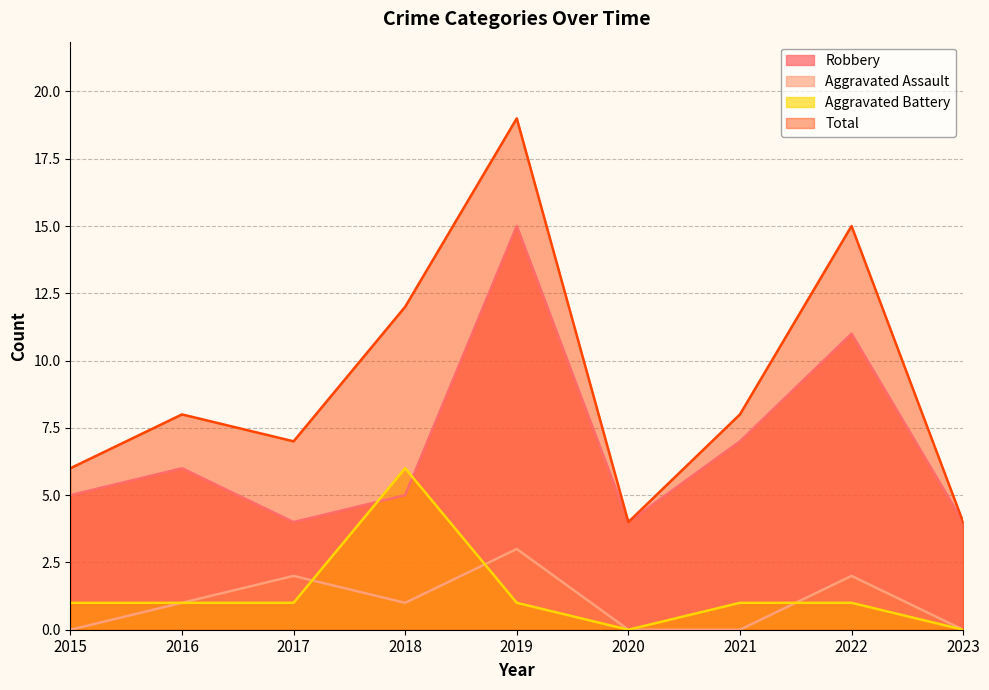

True or false: Aggravated Assault and Total intersect in this chart.

False